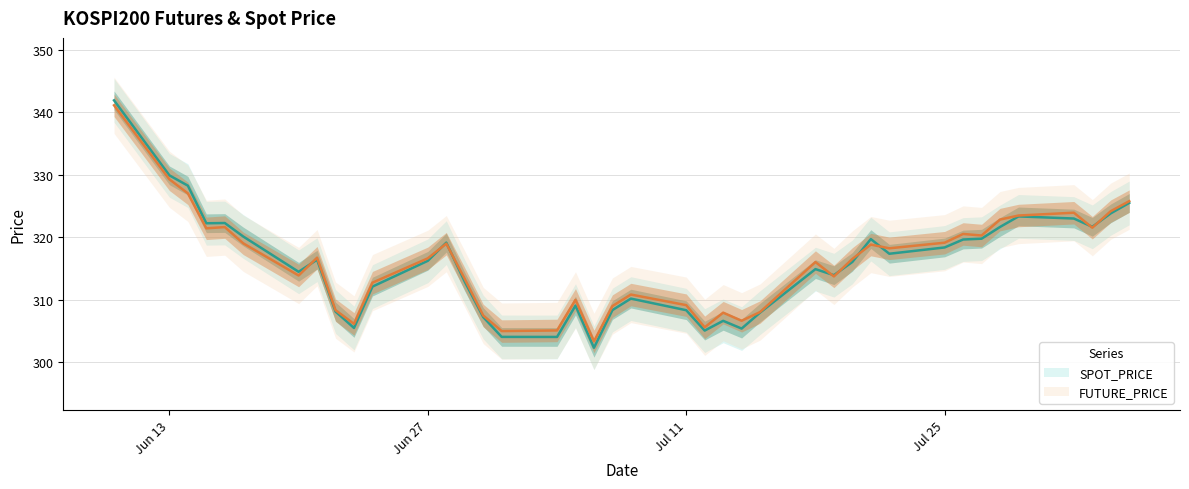

Is the value of FUTURE_PRICE at 2022-07-06 greater than the value of SPOT_PRICE at 2022-07-07?

No